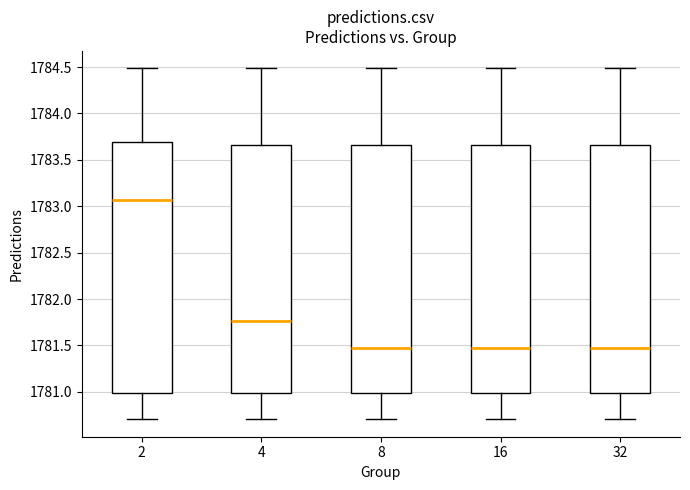

Reading left to right, transcribe this box plot: for each box, give where its median line is, the range the box spans, and where its two whiskers end, as read against the y-axis. The values are not printed on the chart, so give them approximately, as read against the axis.

2: median 1783.05, box 1781.00 to 1783.70, whiskers 1780.70 to 1784.50
4: median 1781.75, box 1781.00 to 1783.65, whiskers 1780.70 to 1784.50
8: median 1781.45, box 1781.00 to 1783.65, whiskers 1780.70 to 1784.50
16: median 1781.45, box 1781.00 to 1783.65, whiskers 1780.70 to 1784.50
32: median 1781.45, box 1781.00 to 1783.65, whiskers 1780.70 to 1784.50